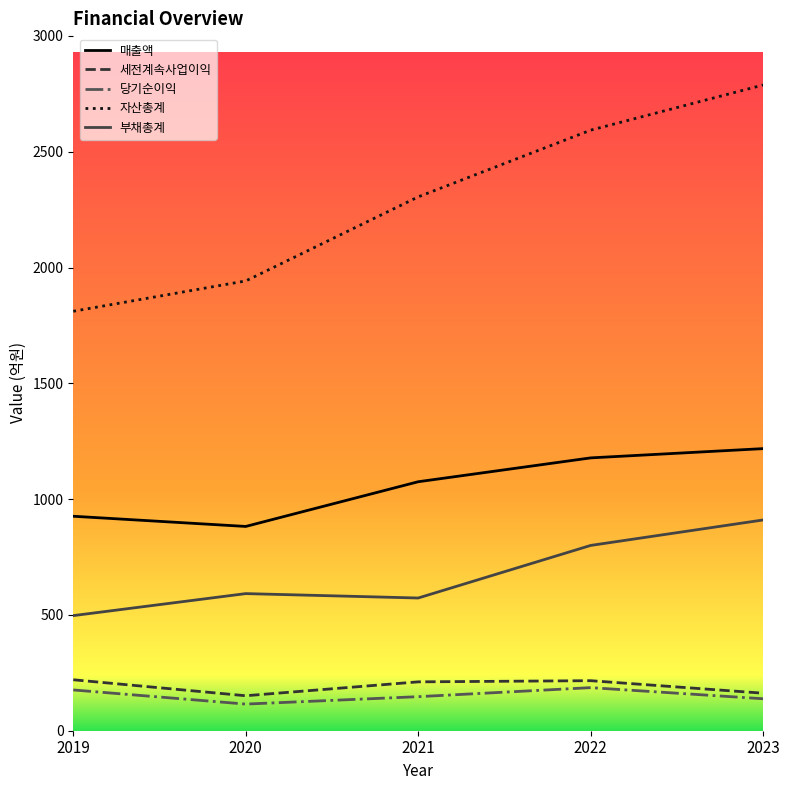

True or false: 세전계속사업이익 and 매출액 intersect in this chart.

False